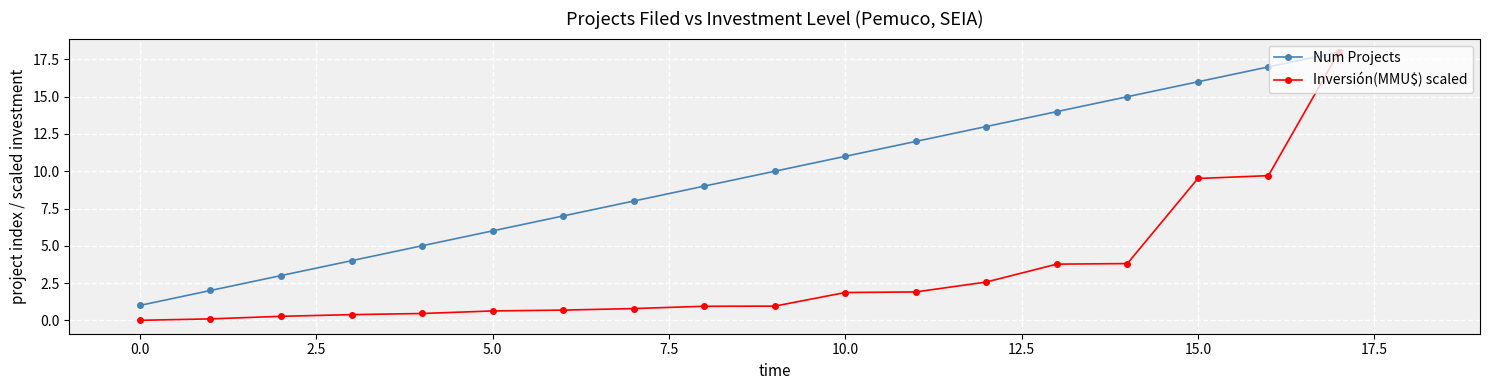

Which series has the widest spread of values?

Inversión(MMU$) scaled